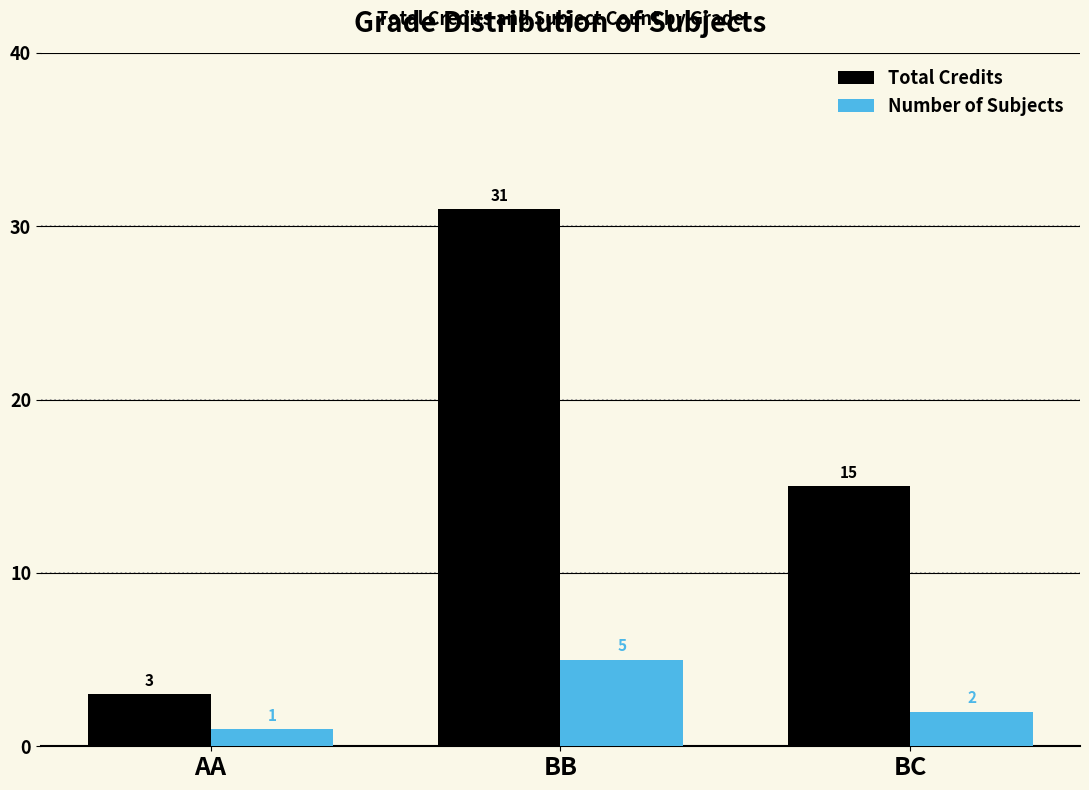

Reading left to right, what are all the values shown in this chart?

Total Credits: 3	31	15
Number of Subjects: 1	5	2